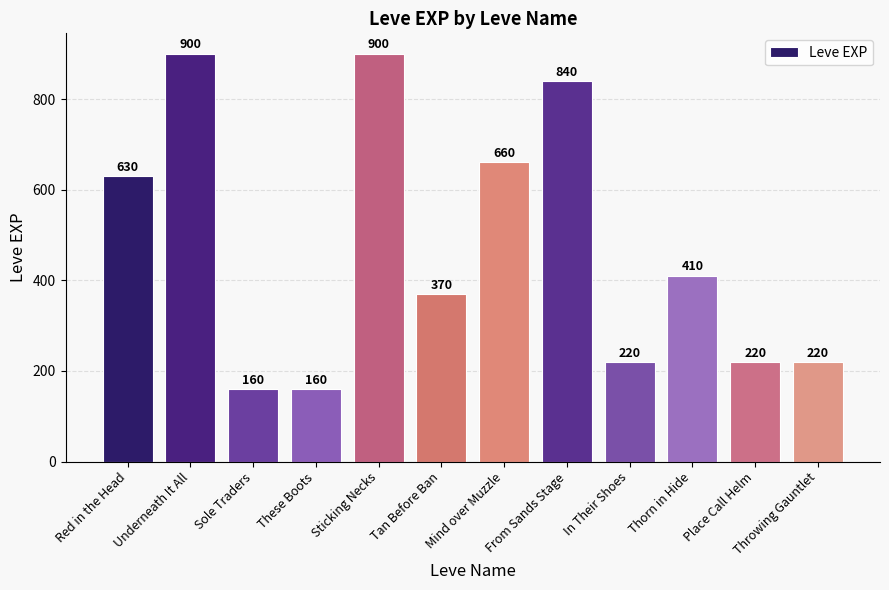

What is the greatest value displayed?

900